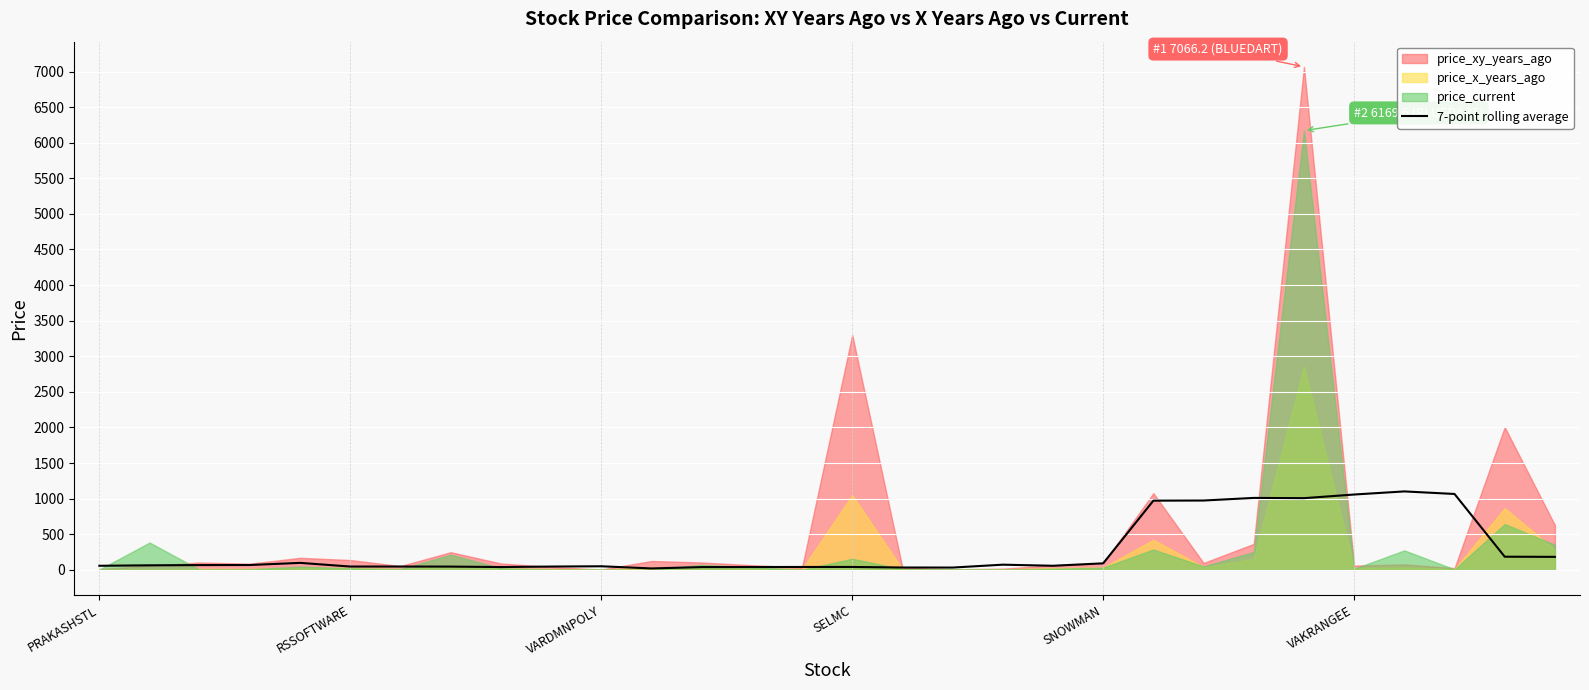

Read the value at 28.

184.2